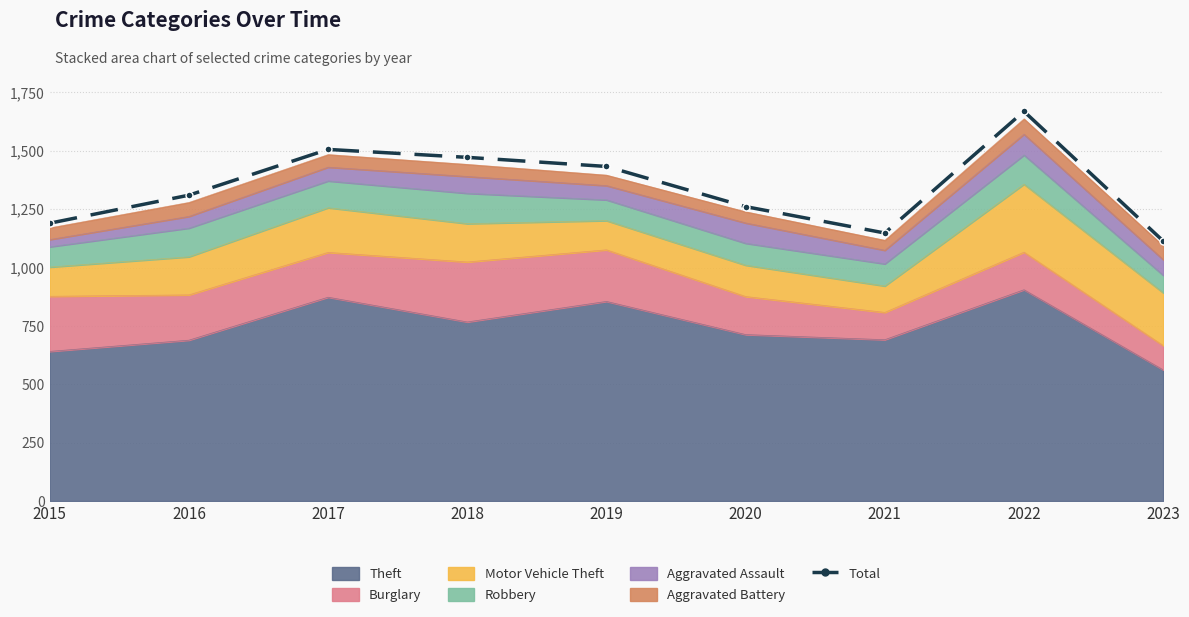

At which label is the value closest to 1391?

2019